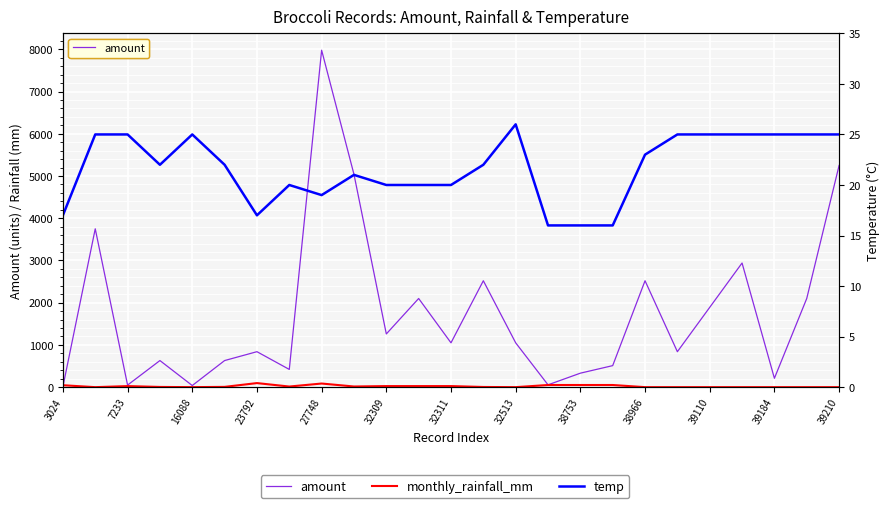

Rank the series by their maximum value, from highest to lowest.

amount, monthly_rainfall_mm, temp